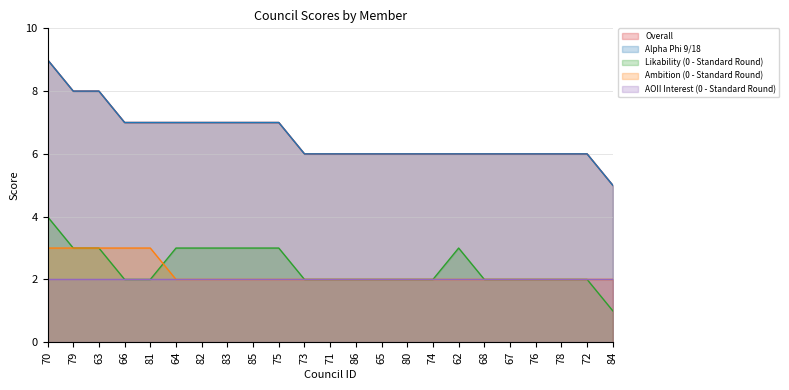

True or false: Likability (0 - Standard Round) has a value of 2 at 80.

True